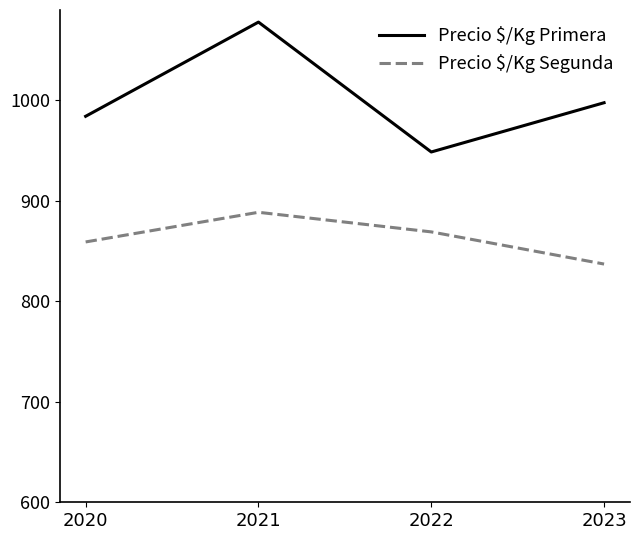

At how many categories does at least one series exceed 877?

4